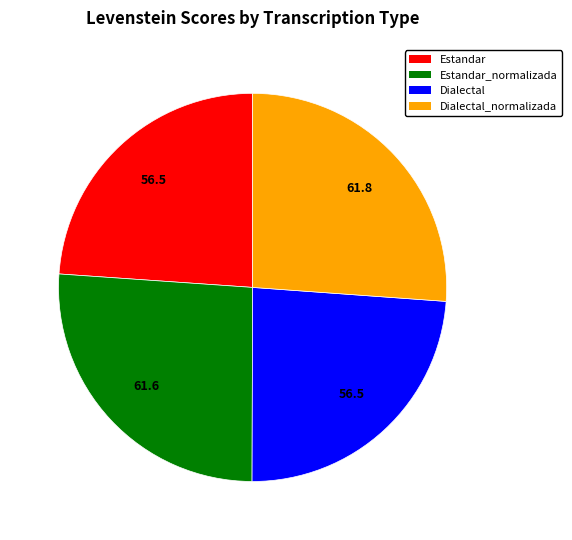

Do Estandar_normalizada and Dialectal_normalizada together represent more than half of the pie?

Yes